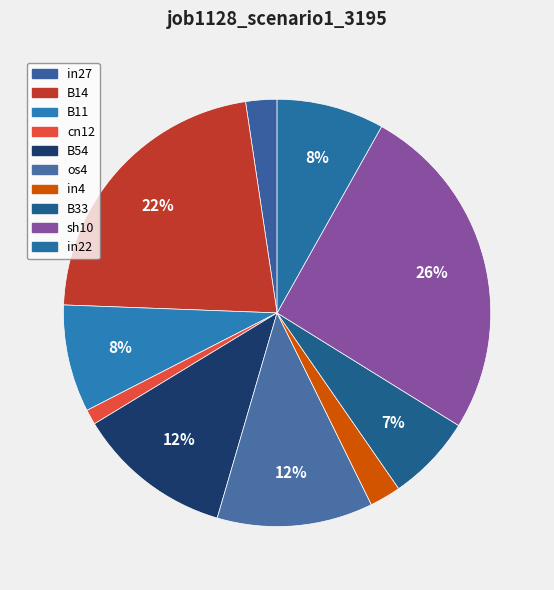

Count the number of slices in the pie.

10